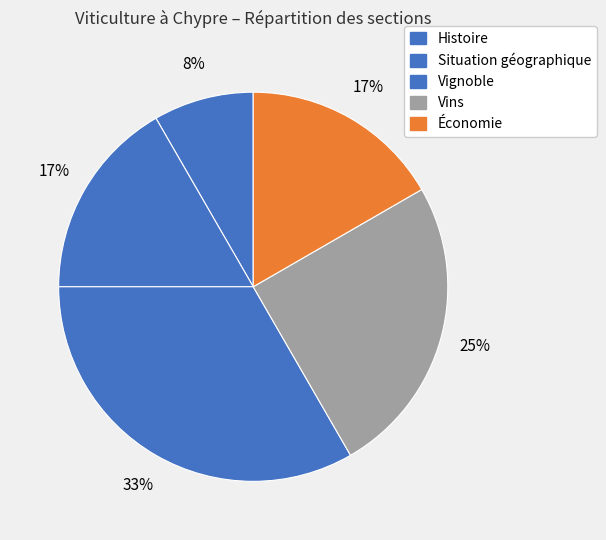

Does Vins represent more than half of the total?

No